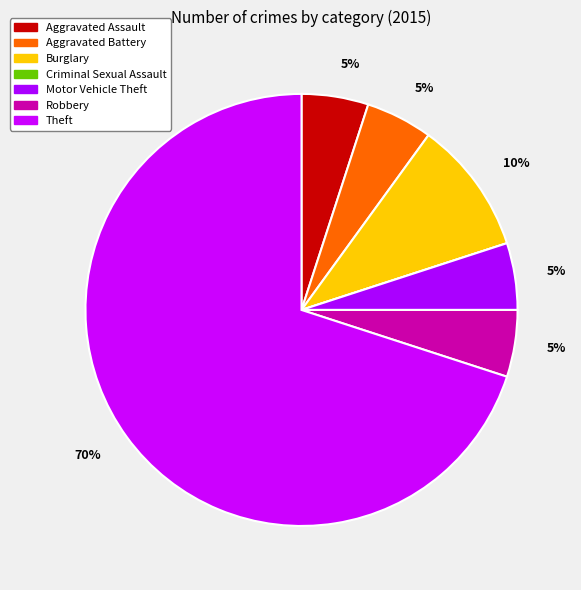

How many segments does this pie chart have?

7